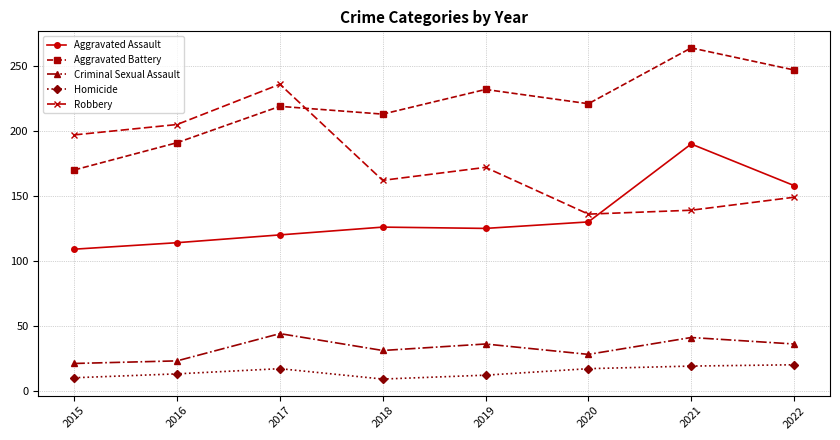

Which series has the largest total across all categories?

Aggravated Battery